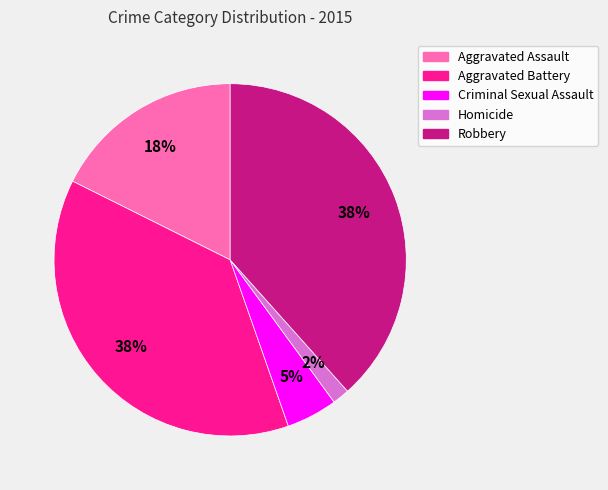

To the nearest percent, what is the difference between the Homicide and Criminal Sexual Assault slice percentages?

3%